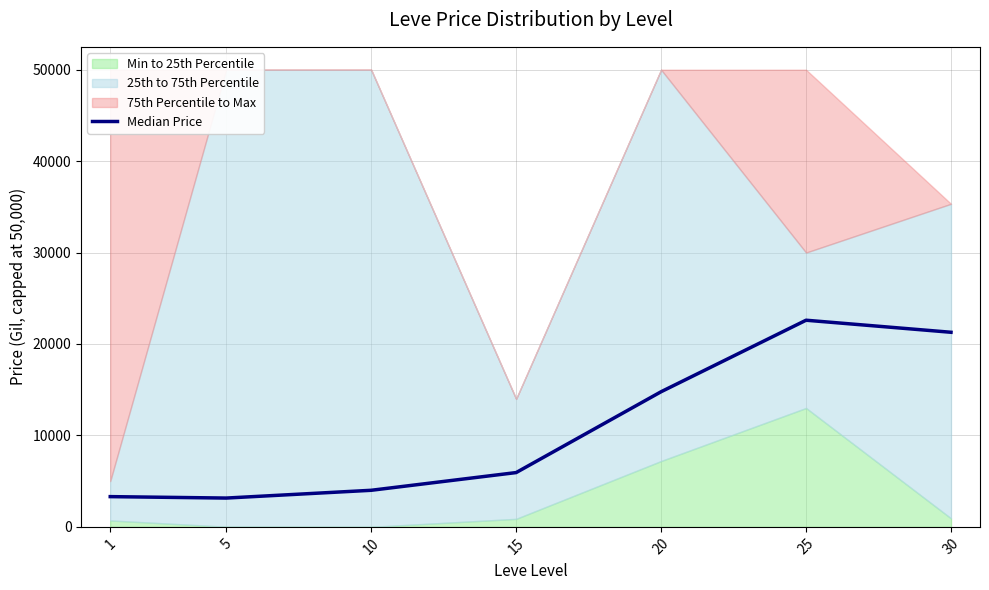

What is the ratio of the value at 25 to the value at 1?

6.8